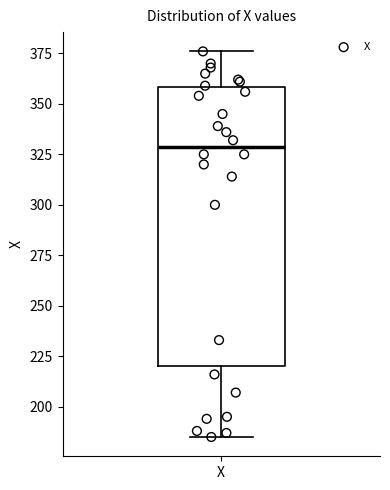

Transcribe this box plot: give where the median line is, the range the box spans, and where the two whiskers end, as read against the y-axis. The values are not printed on the chart, so give them approximately, as read against the axis.

median 330, box 220 to 360, whiskers 185 to 375